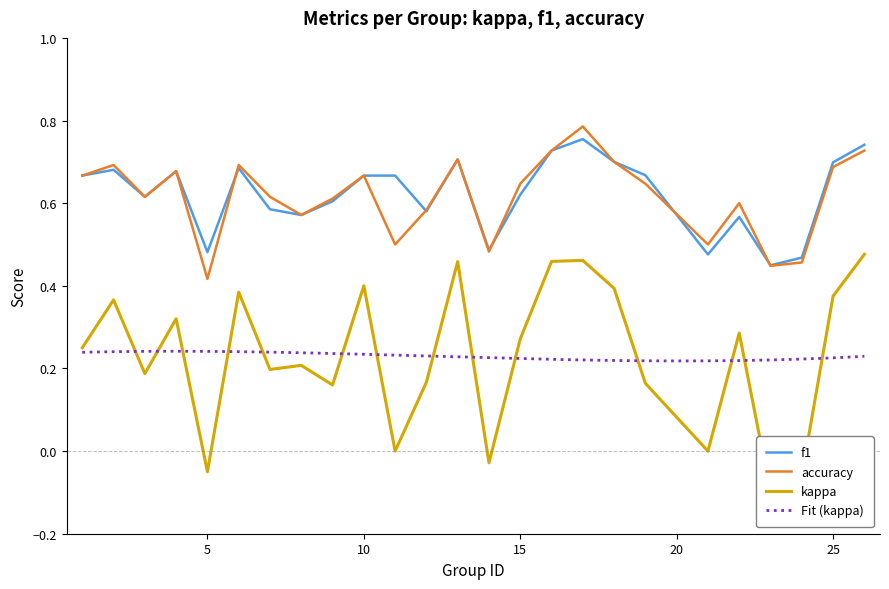

Which series ends up on top after the final intersection of f1 and accuracy?

f1